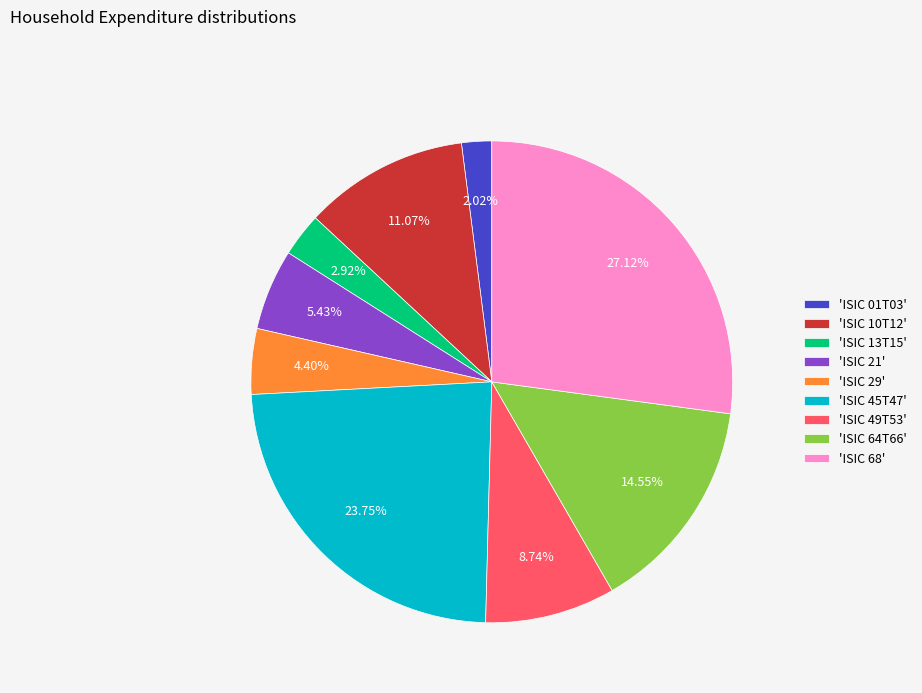

Is there a majority slice in this chart?

No